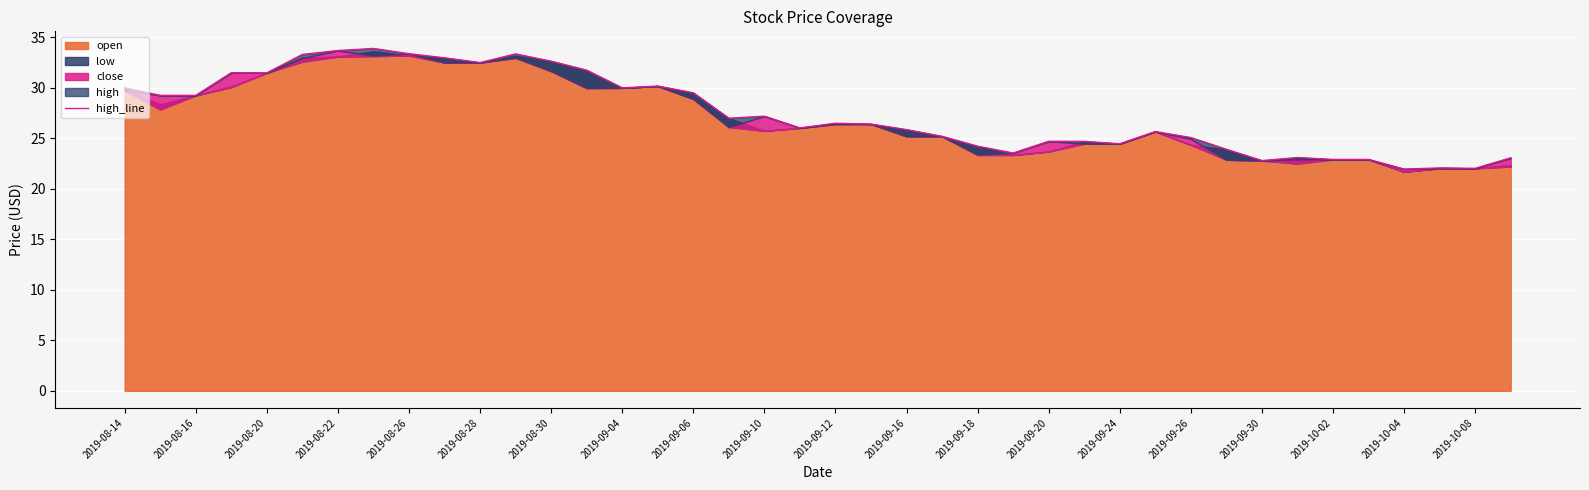

Where does the data first go above 26?

2019-08-14